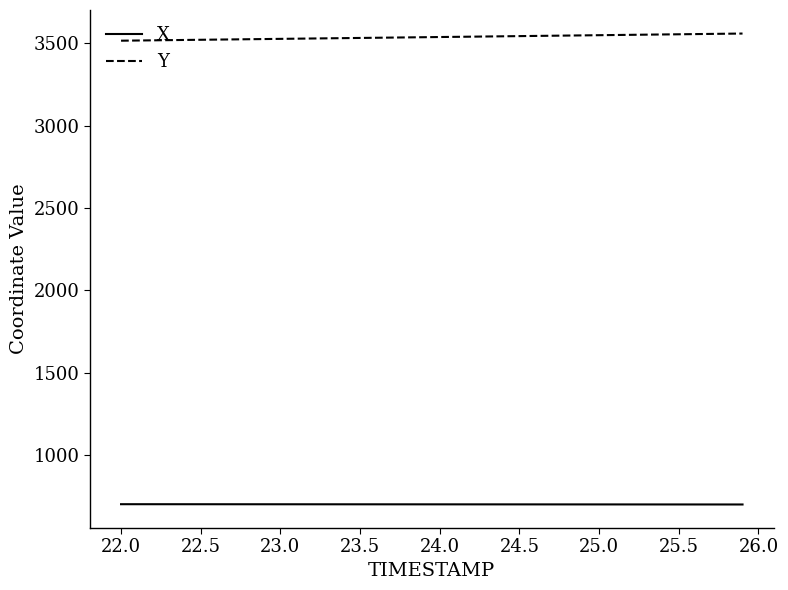

True or false: X and Y cross at least once.

False